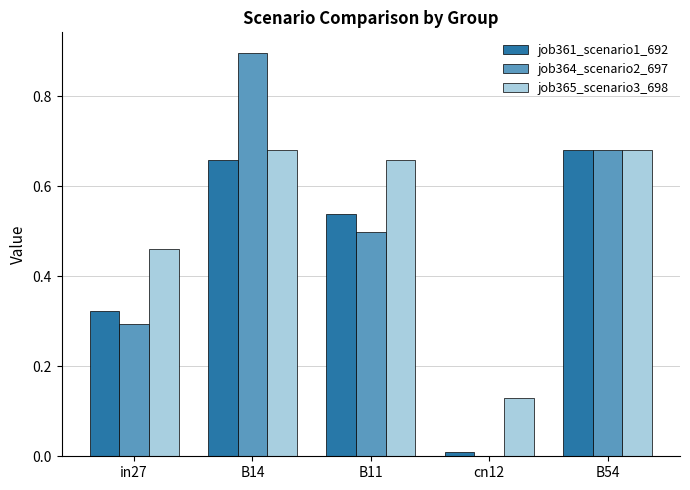

What is the sum of all job364_scenario2_697 values?

2.4